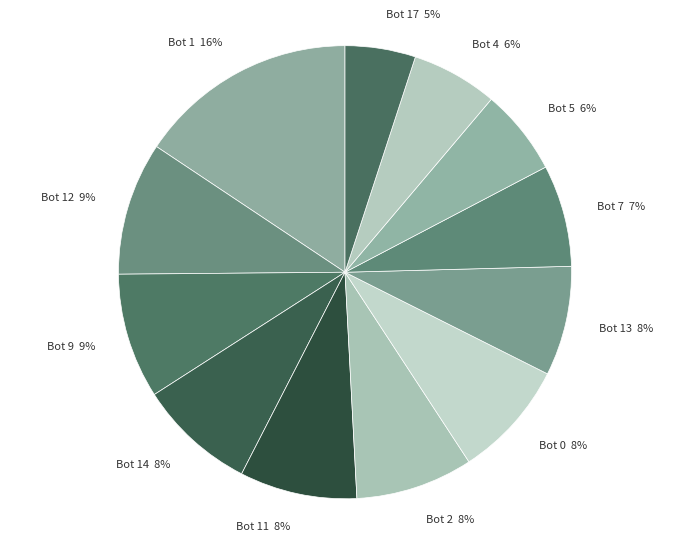

Which category has the smallest portion of the pie?

Bot 17